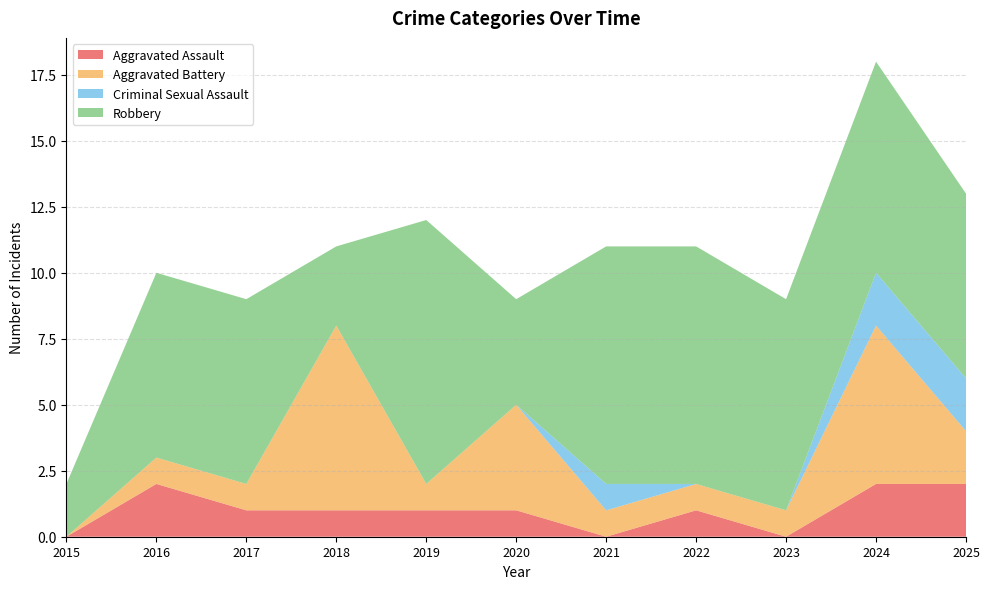

Reading right to left, transcribe all the data shown in this chart.

Aggravated Assault: 2	2	0	1	0	1	1	1	1	2	0
Aggravated Battery: 2	6	1	1	1	4	1	7	1	1	0
Criminal Sexual Assault: 2	2	0	0	1	0	0	0	0	0	0
Robbery: 7	8	8	9	9	4	10	3	7	7	2